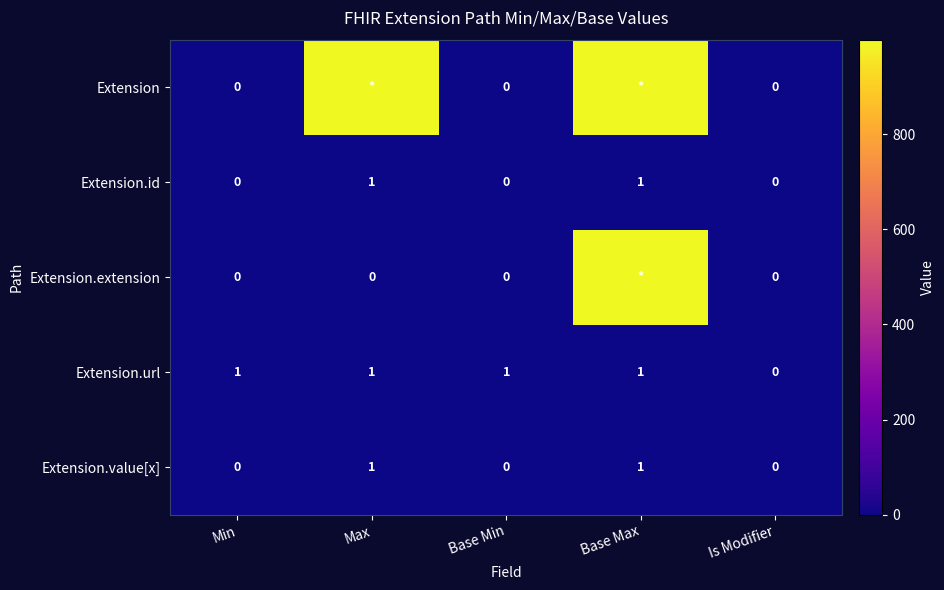

Where is Extension.url nearest to the value 0?

Is Modifier